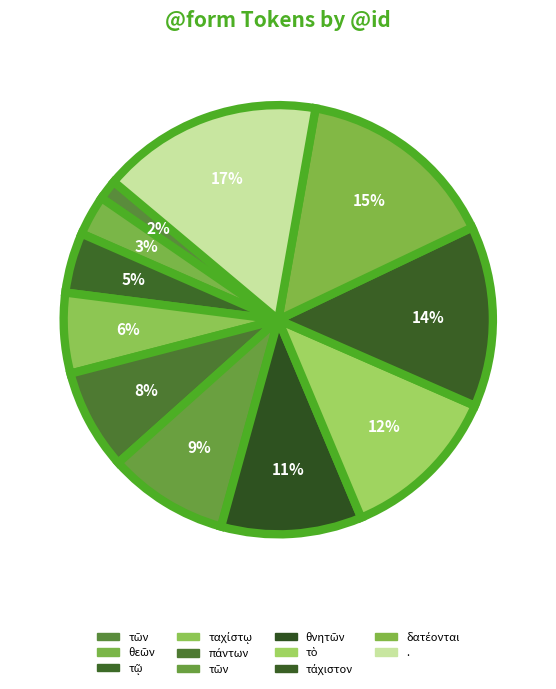

How many segments does this pie chart have?

11